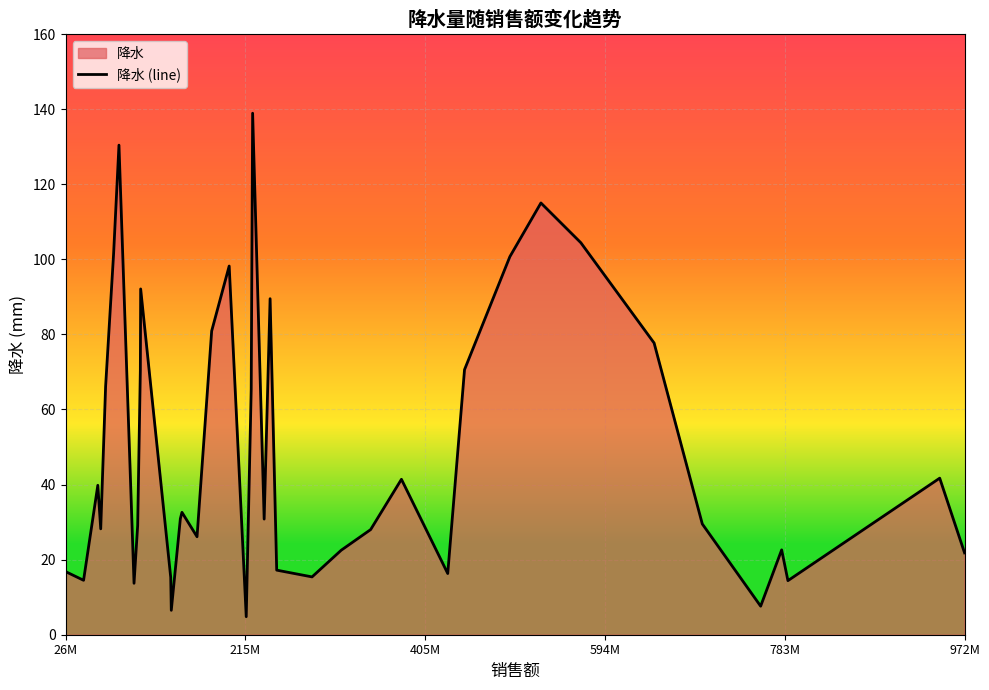

True or false: the data shows 21.8 at 972M.

True